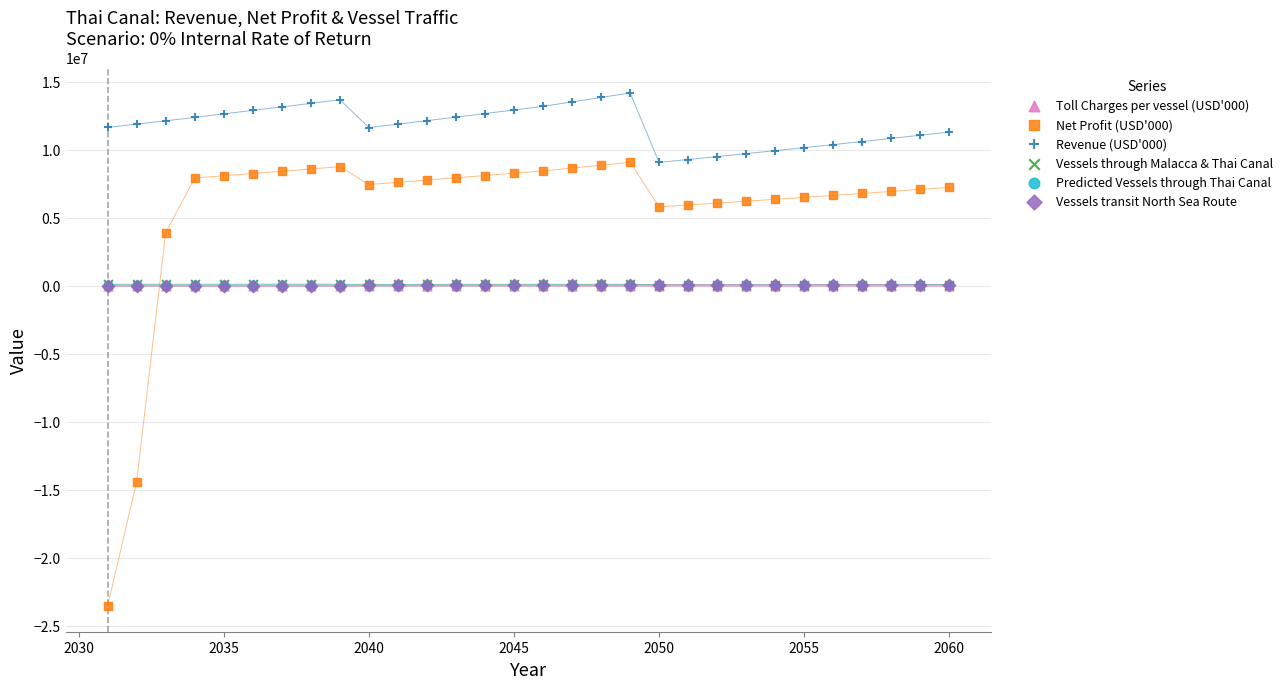

What are all the series names shown in the legend?

Toll Charges per vessel (USD'000), Net Profit (USD'000), Revenue (USD'000), Vessels through Malacca & Thai Canal, Predicted Vessels through Thai Canal, Vessels transit North Sea Route